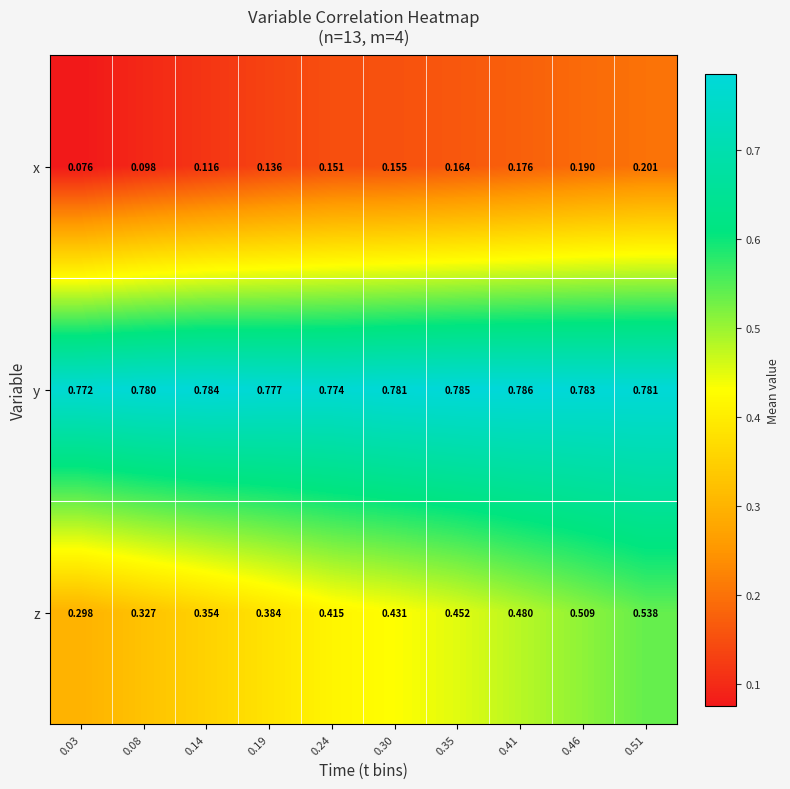

Between 0.41 and 0.51, which series saw the biggest shift?

z